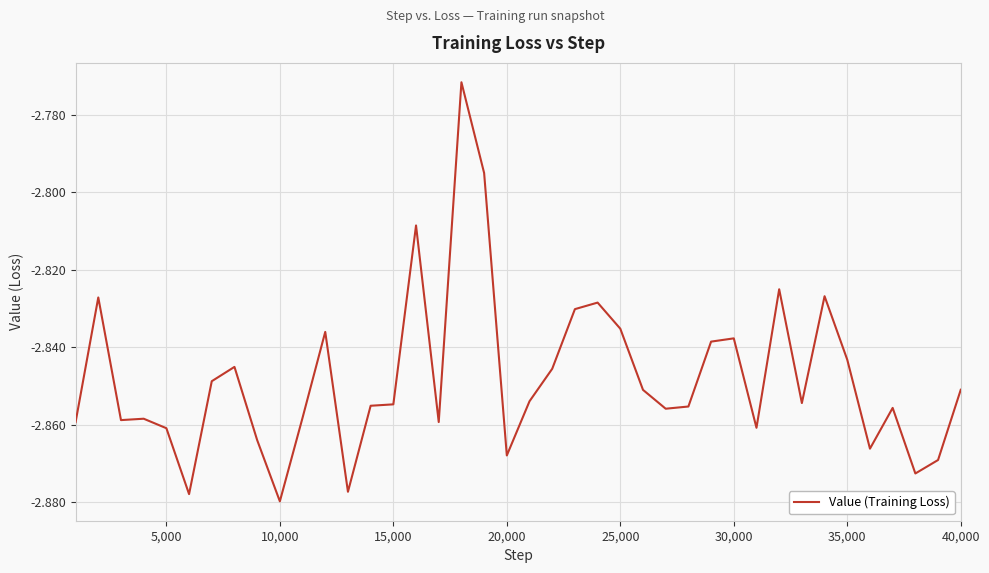

How many lines are shown in the chart?

1